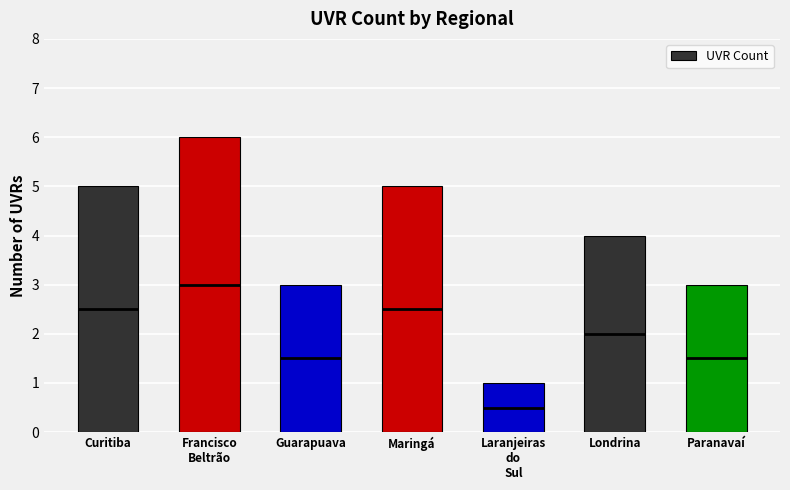

What is the maximum value shown in the chart?

6